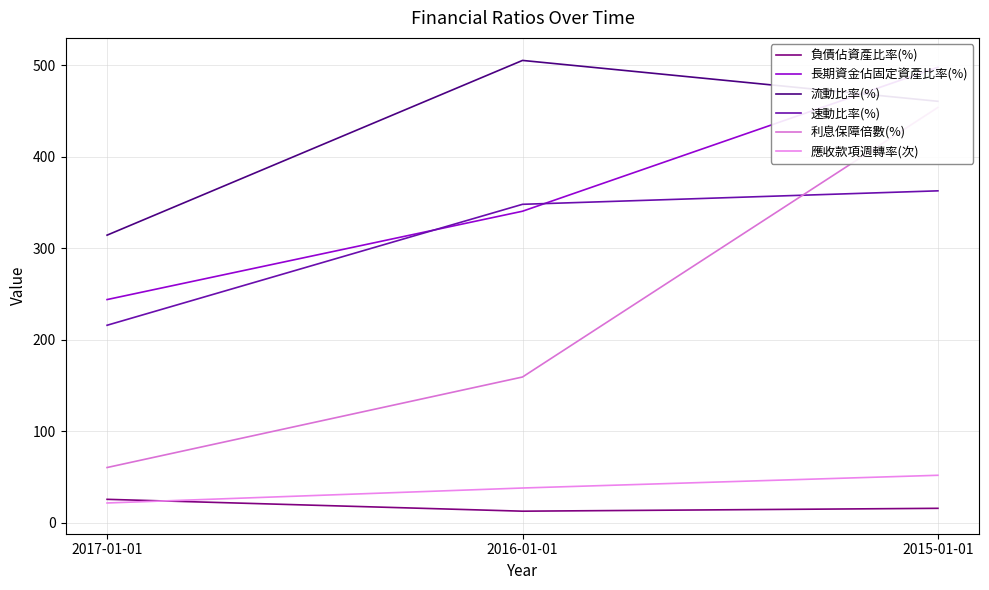

What is the minimum value shown in the chart?

12.4